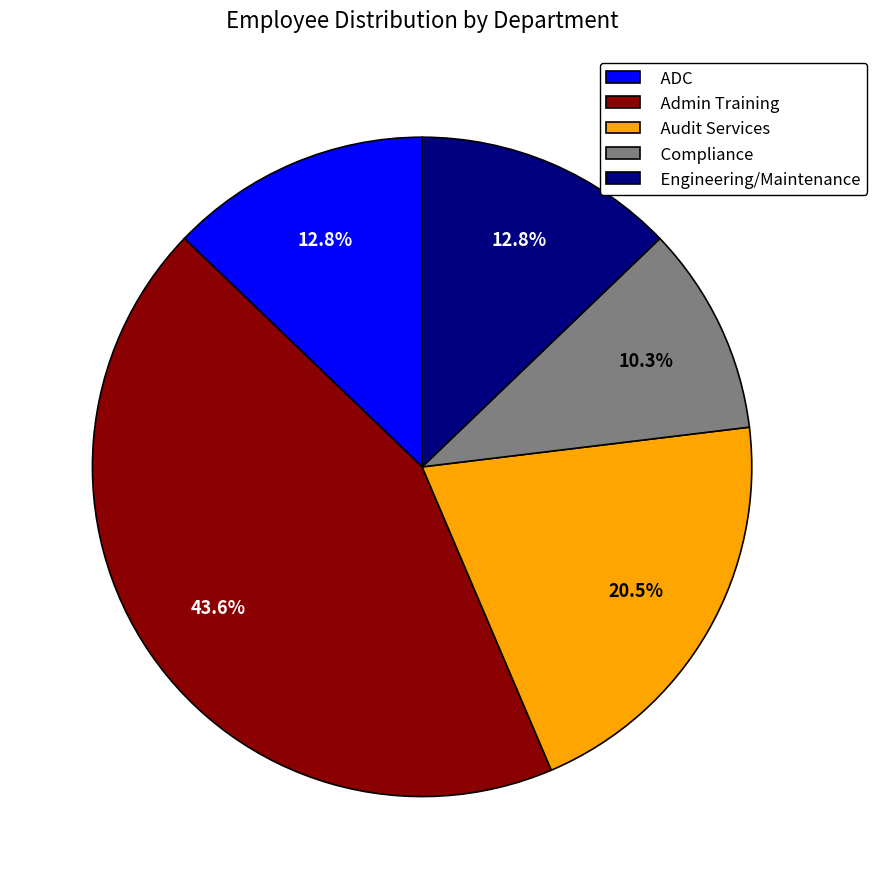

True or false: Admin Training accounts for 54% of the total.

False